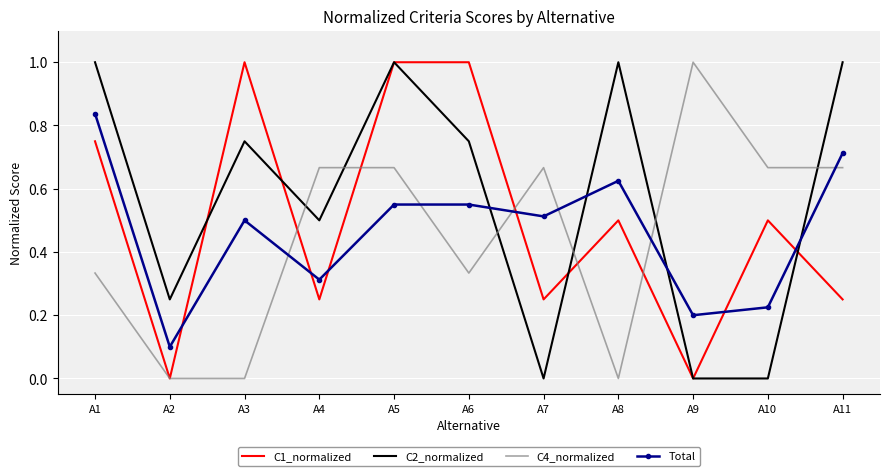

What is the difference between the Total values at A7 and A2?

0.4